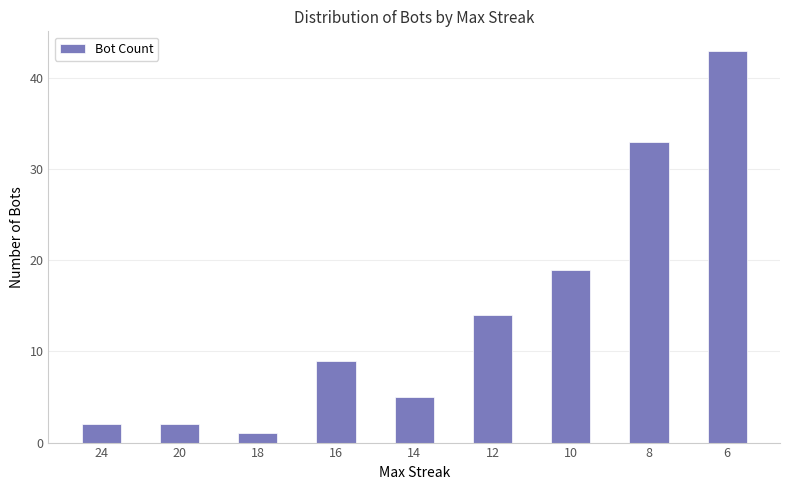

What is the change in value from 14 to 6?

+38